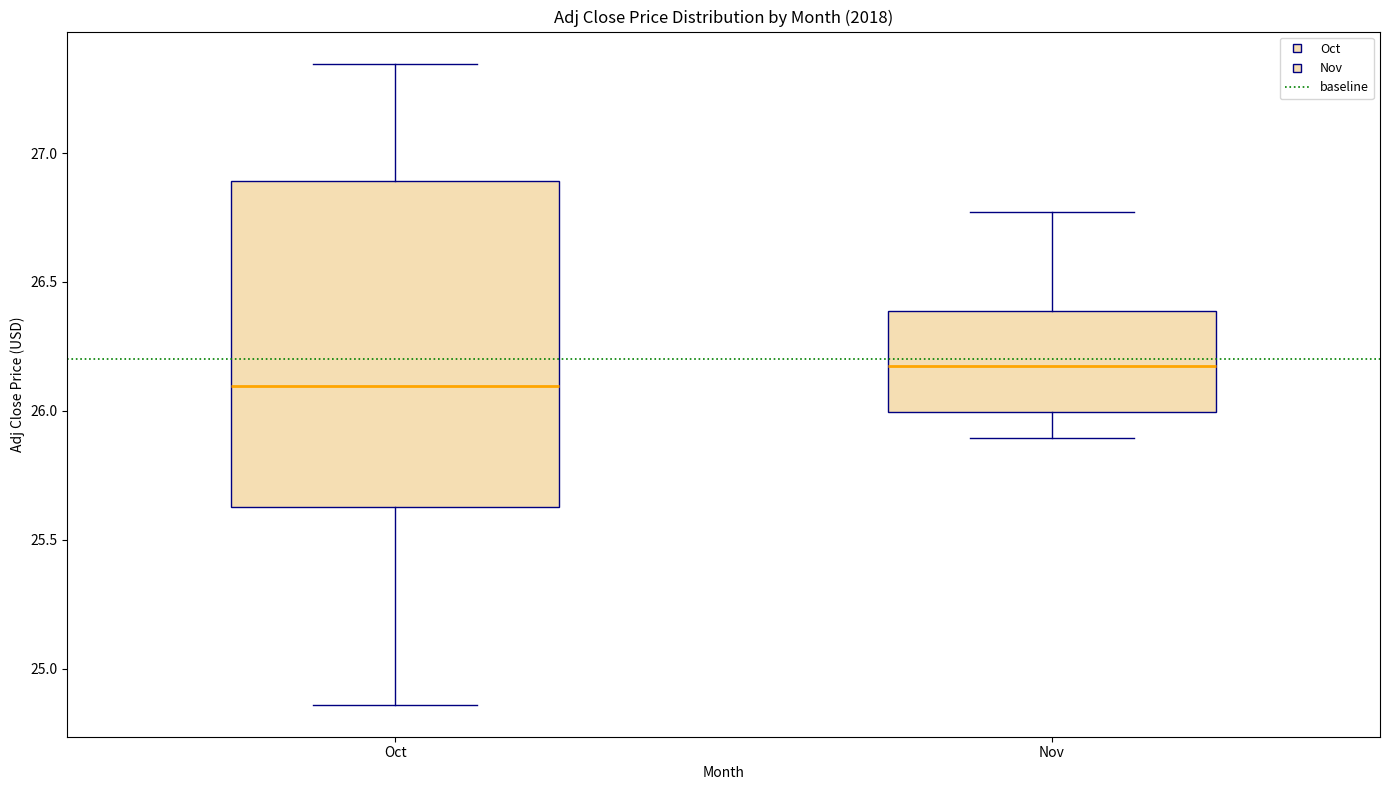

Where is the lower edge of the box for Oct on the y-axis? The values are not printed on the chart, so give them approximately, as read against the axis.

25.65